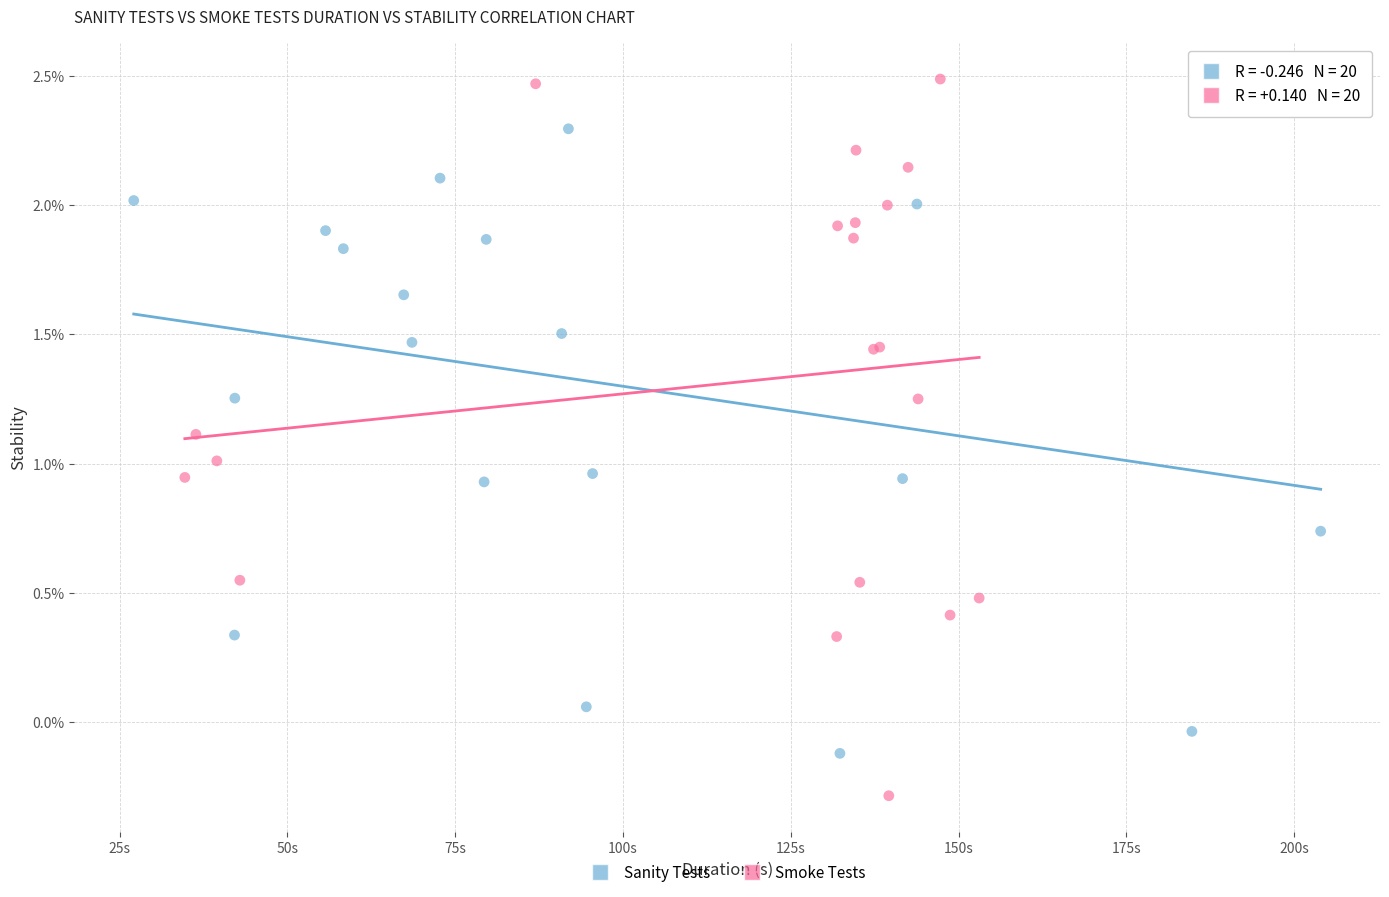

Which series has the largest Y range (max minus min)?

Smoke Tests